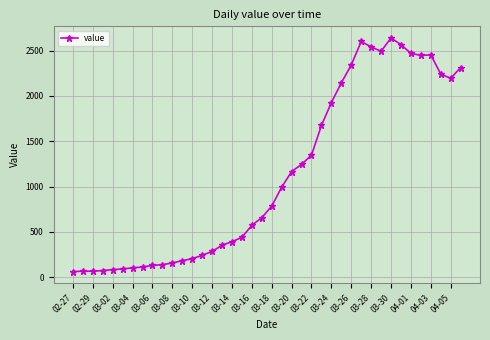

Is this an area chart (filled region under the line)?

No